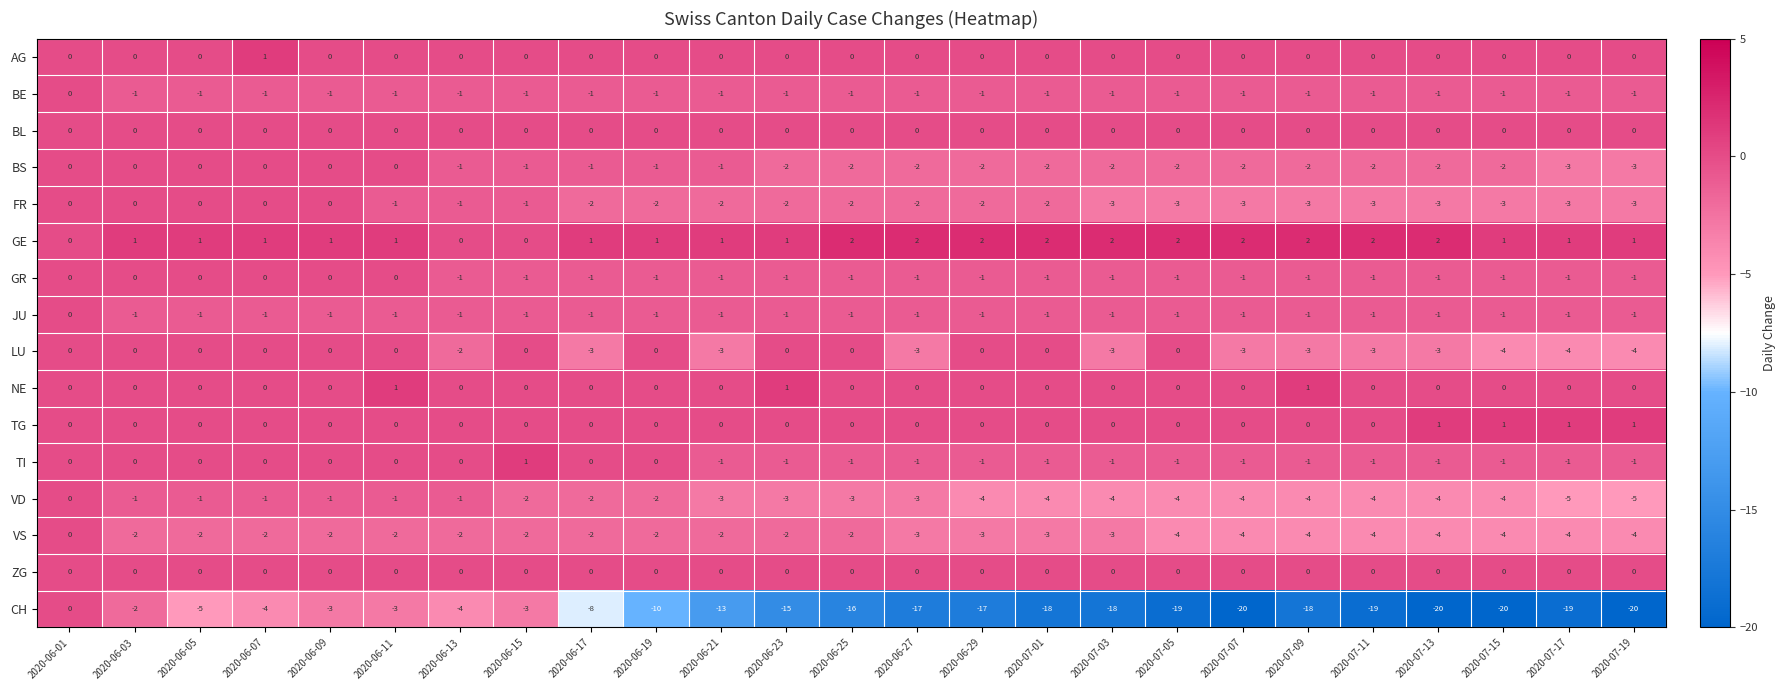

The BS series shows -2 at 2020-07-05. True or false?

True